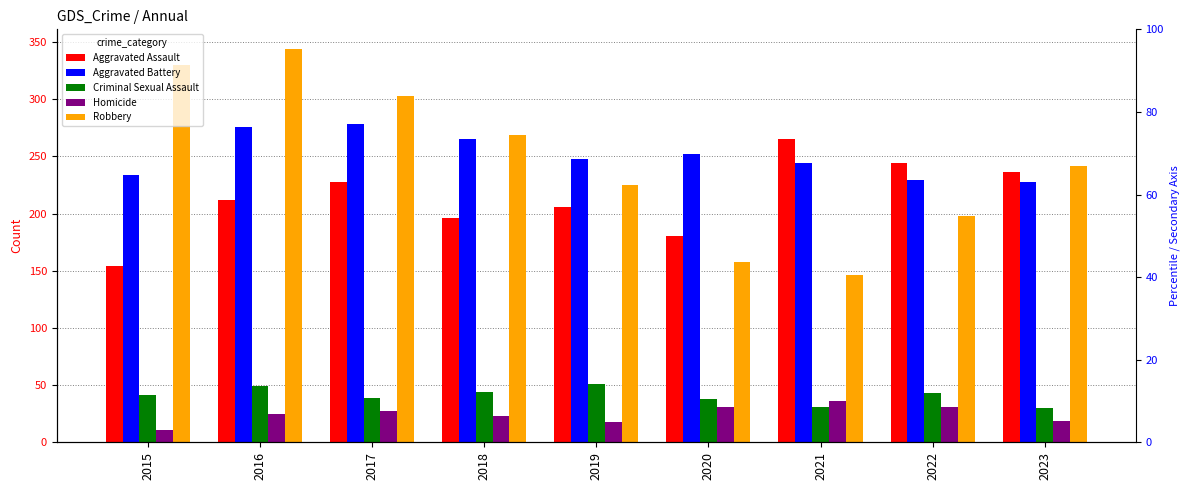

At which category is the sum across all series the highest?

2016